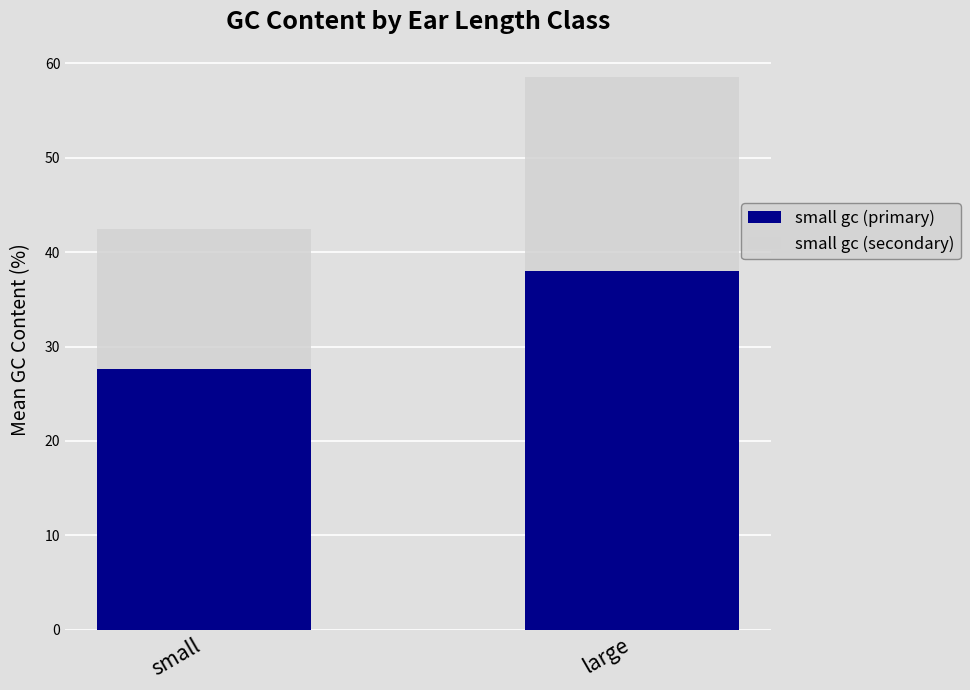

What are all the series names shown in the legend?

small gc (primary), small gc (secondary)